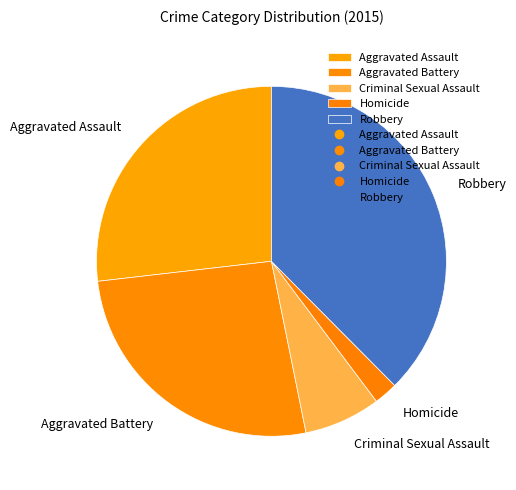

Do Aggravated Battery and Criminal Sexual Assault together represent more than half of the pie?

No